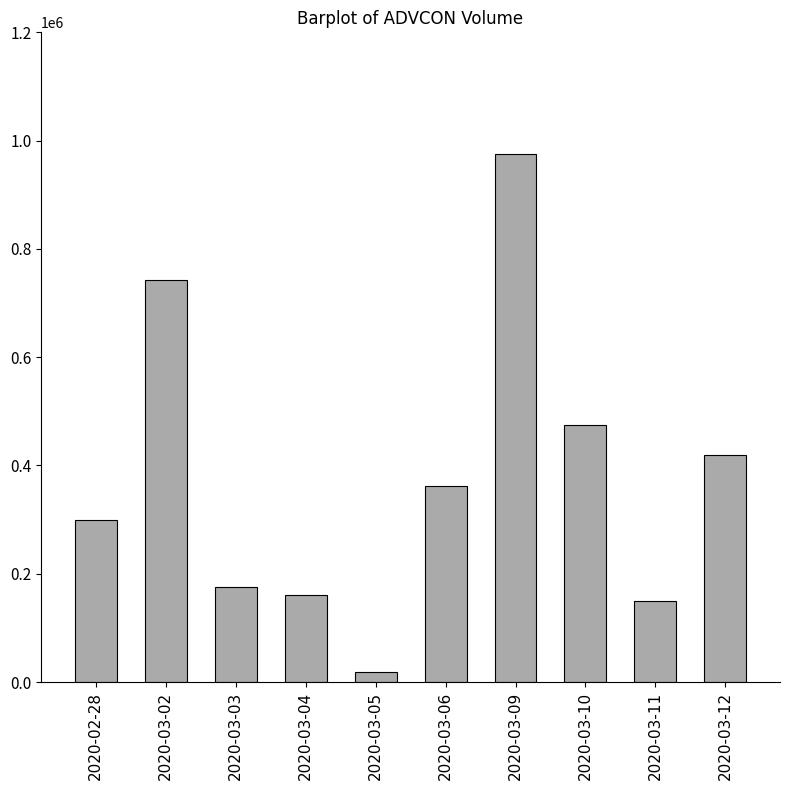

Reading left to right, list all the values displayed in this chart.

298600	743000	175000	160400	19000	362200	975100	474900	149200	418600